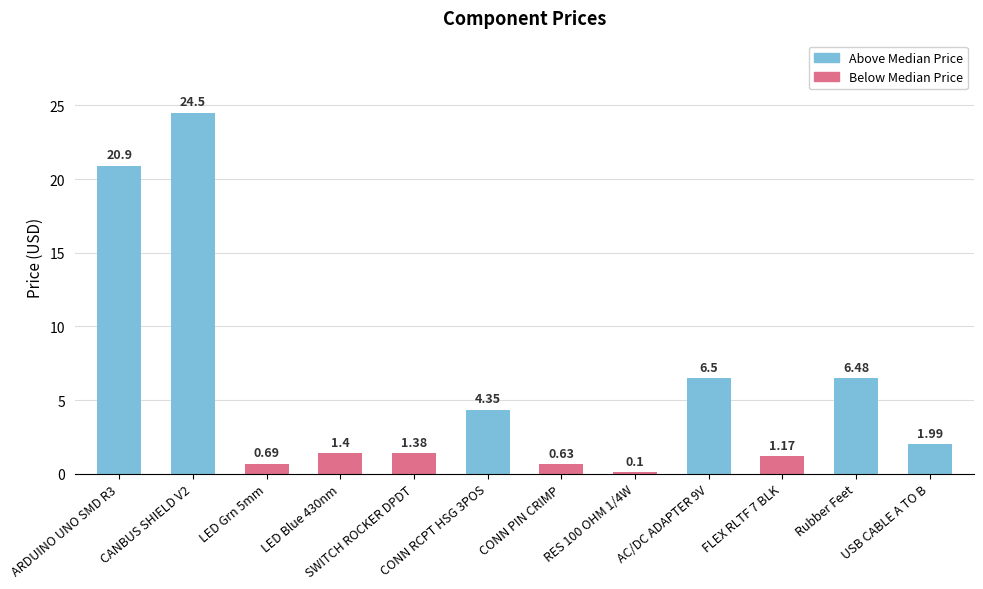

Rank the categories by value from highest to lowest.

CANBUS SHIELD V2, ARDUINO UNO SMD R3, AC/DC ADAPTER 9V, Rubber Feet, CONN RCPT HSG 3POS, USB CABLE A TO B, LED Blue 430nm, SWITCH ROCKER DPDT, FLEX RLTF 7 BLK, LED Grn 5mm, CONN PIN CRIMP, RES 100 OHM 1/4W